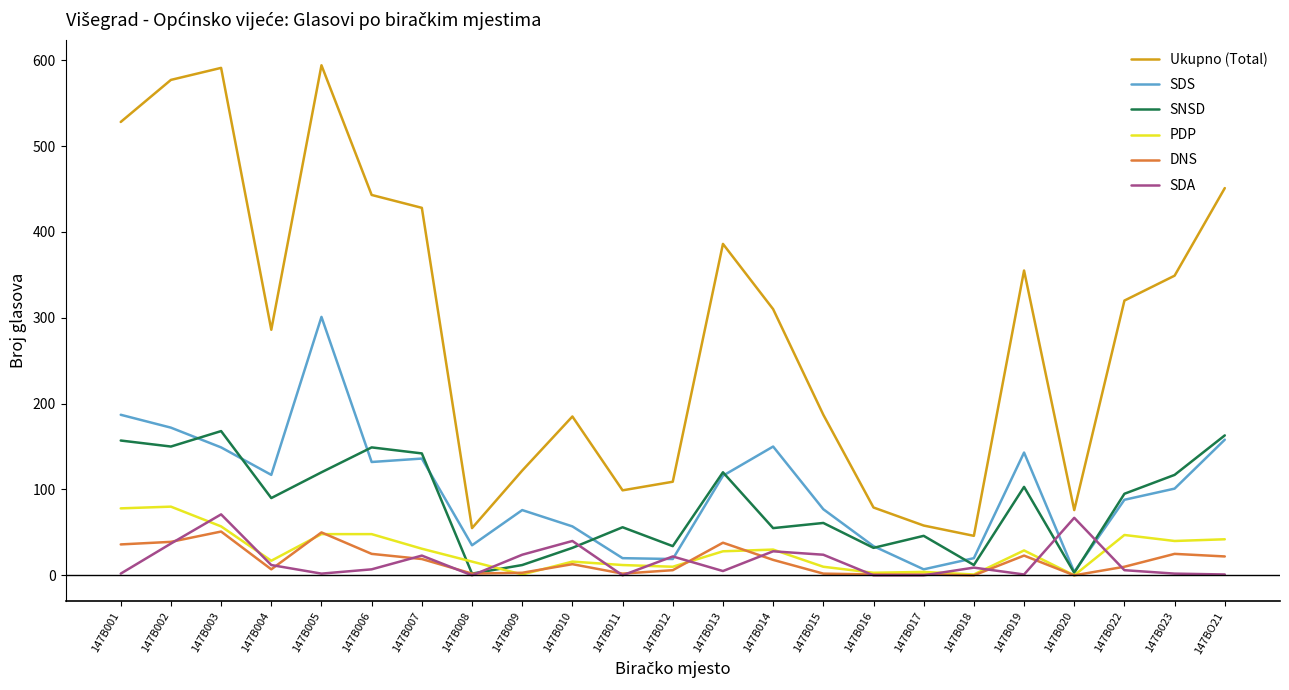

At 147B001, list the series in order from smallest to largest.

SDA, DNS, PDP, SNSD, SDS, Ukupno (Total)